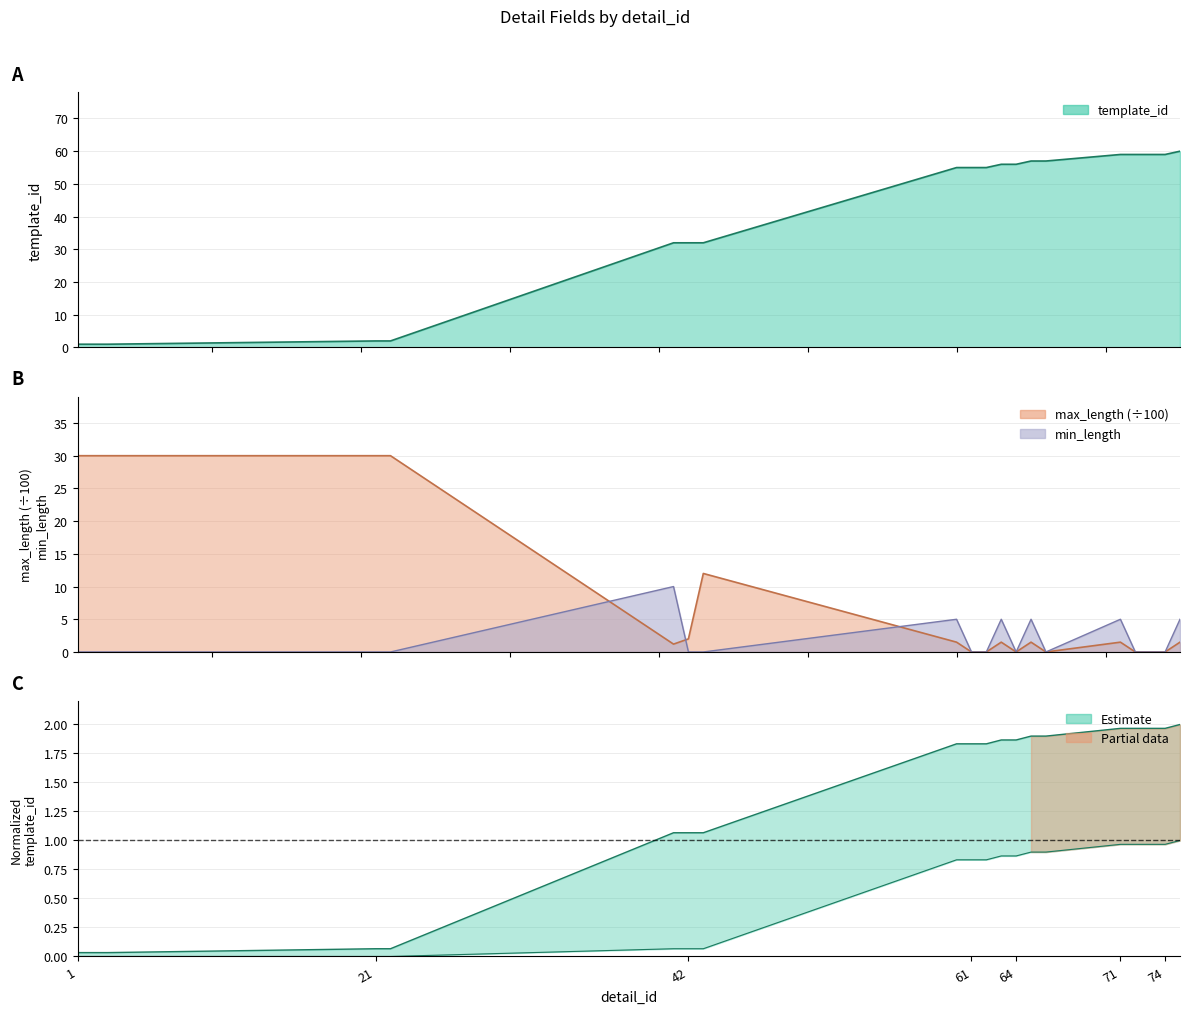

What is the average value of the template_id series?

39.5